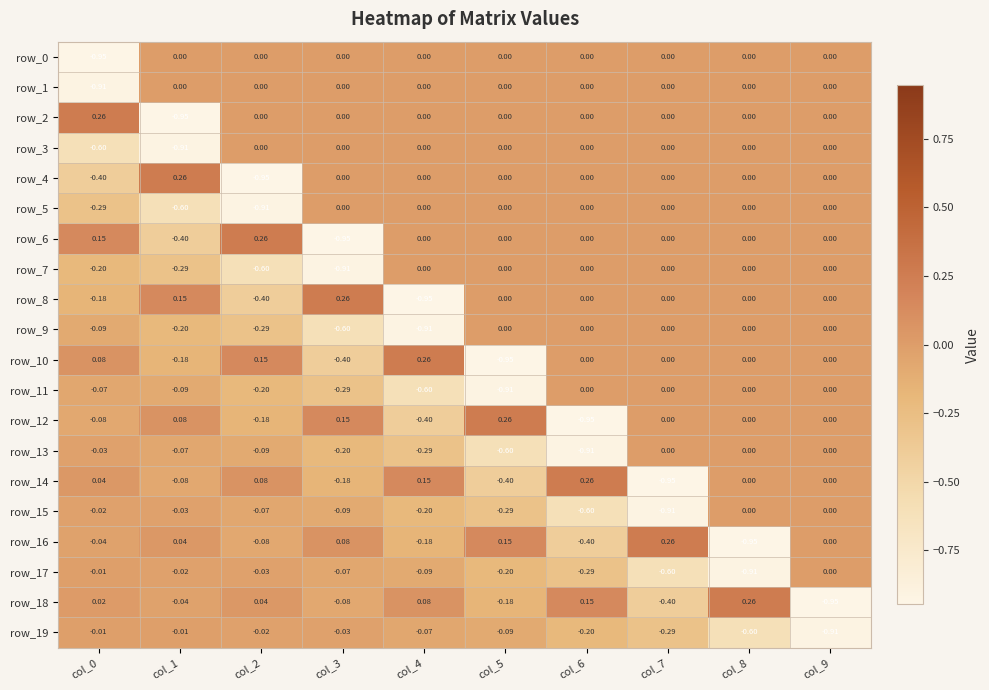

Which series changed the most between col_4 and col_8?

row_8